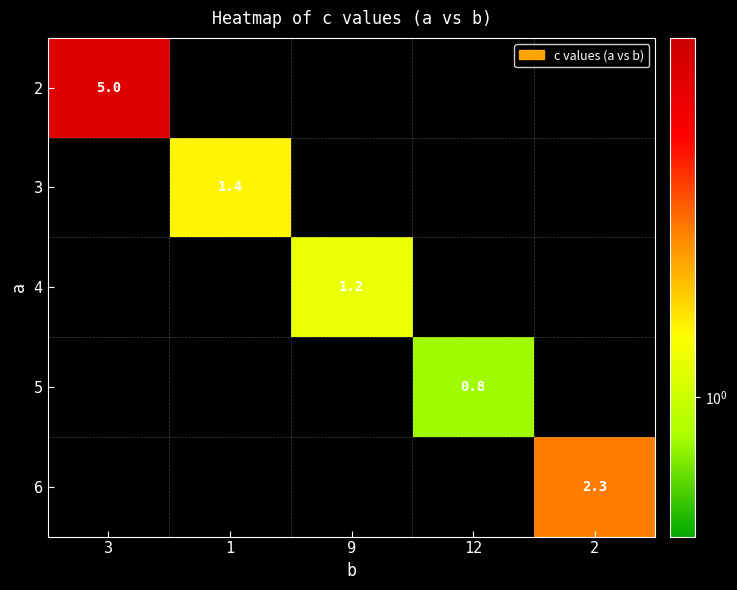

True or false: 2 has a value of 1.1 at 3.

False